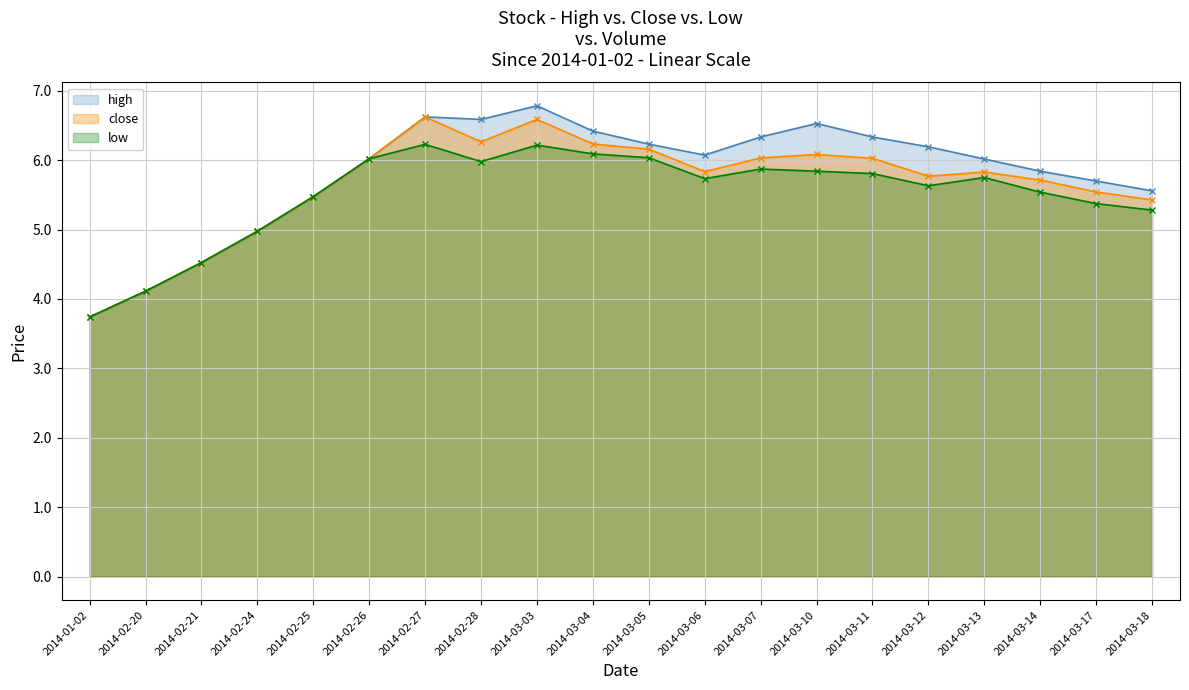

Reading right to left, transcribe all the data shown in this chart.

high: 2014-03-18=5.6	2014-03-17=5.7	2014-03-14=5.8	2014-03-13=6.0	2014-03-12=6.2	2014-03-11=6.3	2014-03-10=6.5	2014-03-07=6.3	2014-03-06=6.1	2014-03-05=6.2	2014-03-04=6.4	2014-03-03=6.8	2014-02-28=6.6	2014-02-27=6.6	2014-02-26=6.0	2014-02-25=5.5	2014-02-24=5.0	2014-02-21=4.5	2014-02-20=4.1	2014-01-02=3.7
close: 2014-03-18=5.4	2014-03-17=5.5	2014-03-14=5.7	2014-03-13=5.8	2014-03-12=5.8	2014-03-11=6.0	2014-03-10=6.1	2014-03-07=6.0	2014-03-06=5.8	2014-03-05=6.2	2014-03-04=6.2	2014-03-03=6.6	2014-02-28=6.3	2014-02-27=6.6	2014-02-26=6.0	2014-02-25=5.5	2014-02-24=5.0	2014-02-21=4.5	2014-02-20=4.1	2014-01-02=3.7
low: 2014-03-18=5.3	2014-03-17=5.4	2014-03-14=5.5	2014-03-13=5.7	2014-03-12=5.6	2014-03-11=5.8	2014-03-10=5.8	2014-03-07=5.9	2014-03-06=5.7	2014-03-05=6.0	2014-03-04=6.1	2014-03-03=6.2	2014-02-28=6.0	2014-02-27=6.2	2014-02-26=6.0	2014-02-25=5.5	2014-02-24=5.0	2014-02-21=4.5	2014-02-20=4.1	2014-01-02=3.7